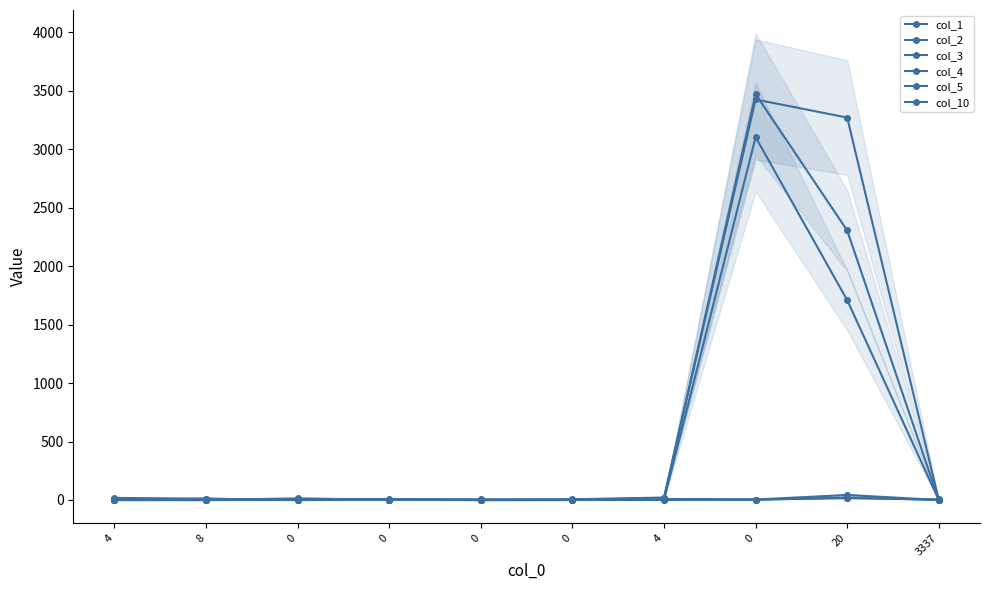

How many times do col_10 and col_5 cross each other?

2